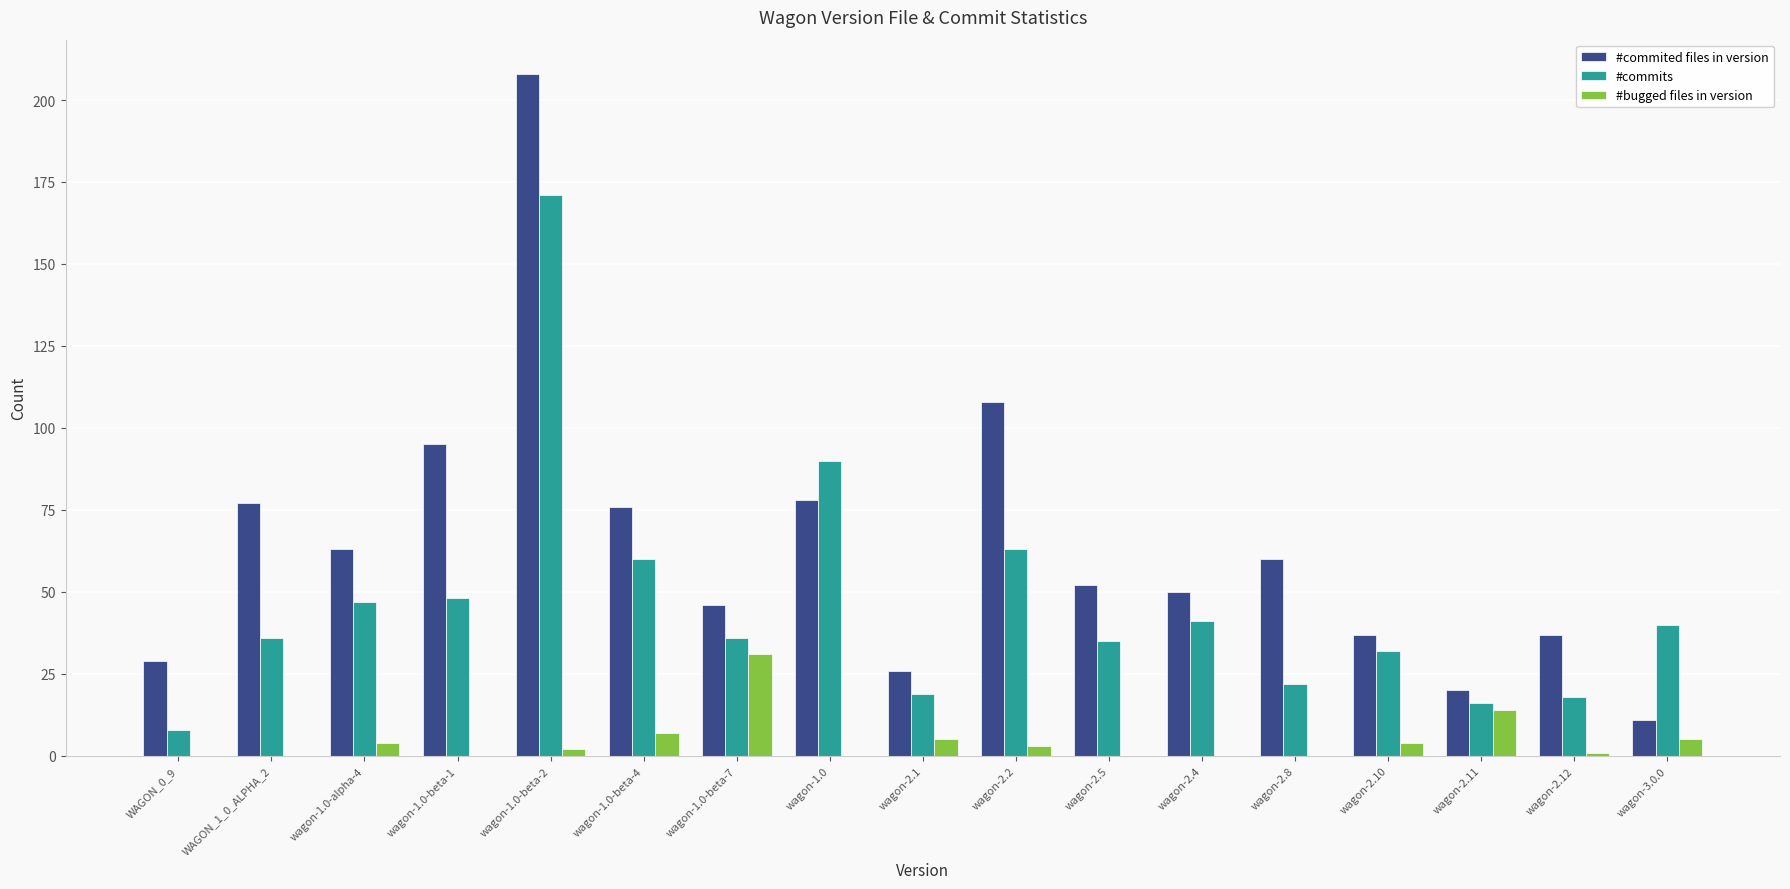

What are all the series names shown in the legend?

#commited files in version, #commits, #bugged files in version